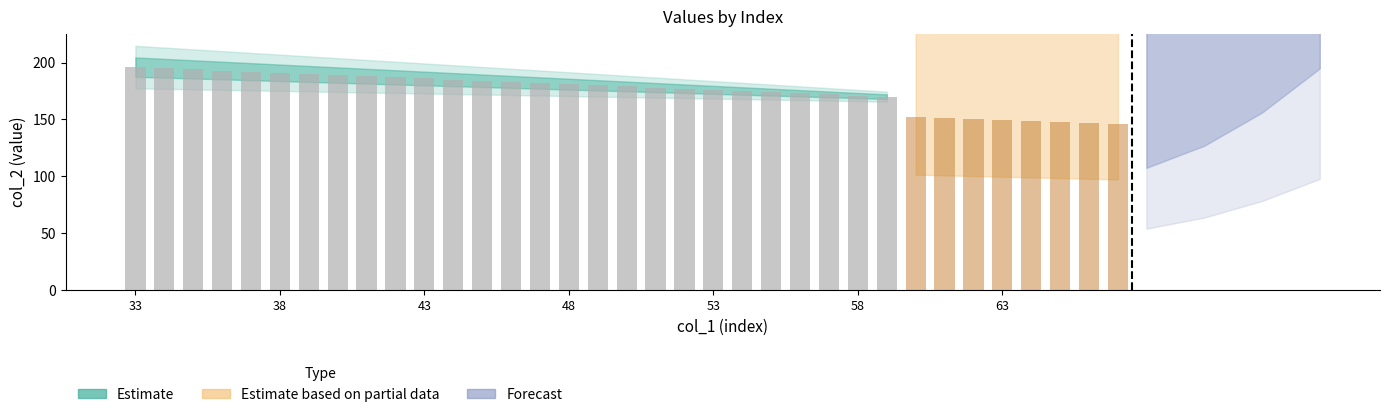

At which label is col_2 closest to 179?

50